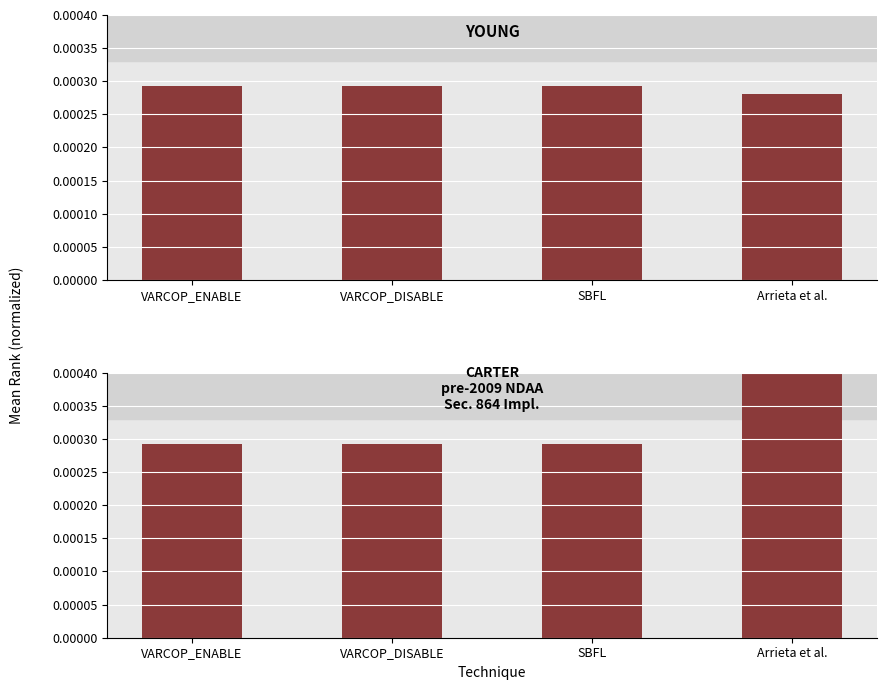

List the labels in order of value, largest first.

Arrieta et al., VARCOP_ENABLE, VARCOP_DISABLE, SBFL